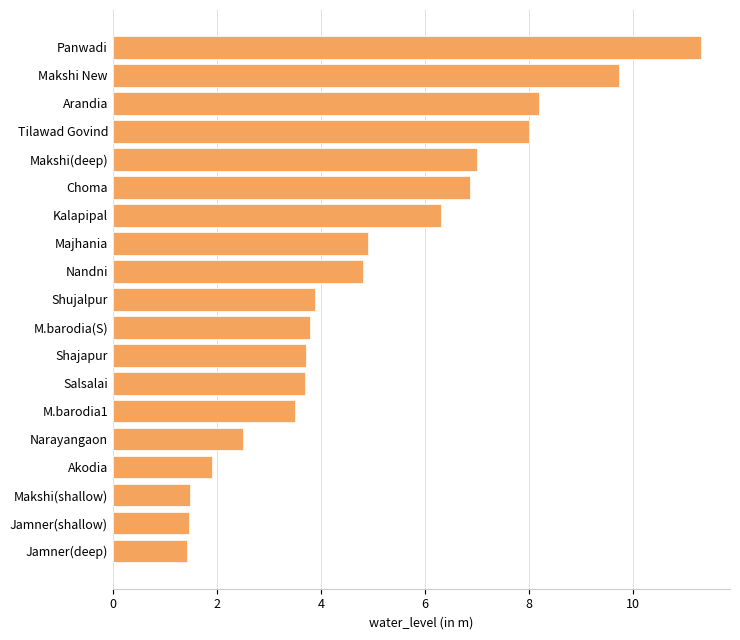

What is the maximum value shown in the chart?

11.3